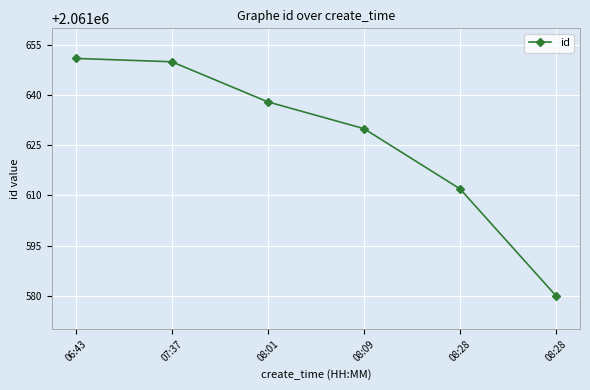

What is the difference between the values at 06:43 and 08:28?

39